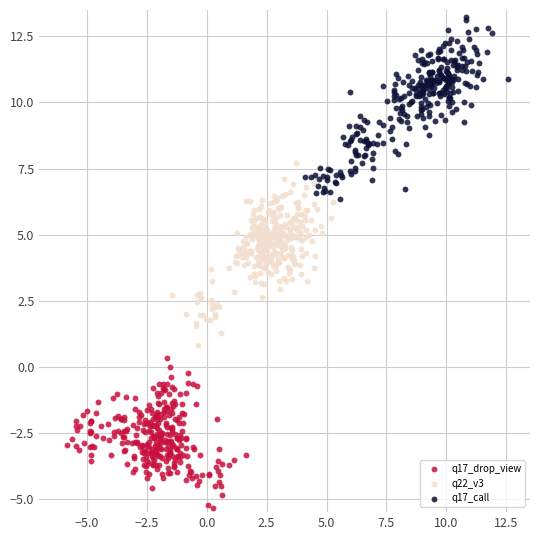

What are all the series names shown in the legend?

q17_drop_view, q22_v3, q17_call